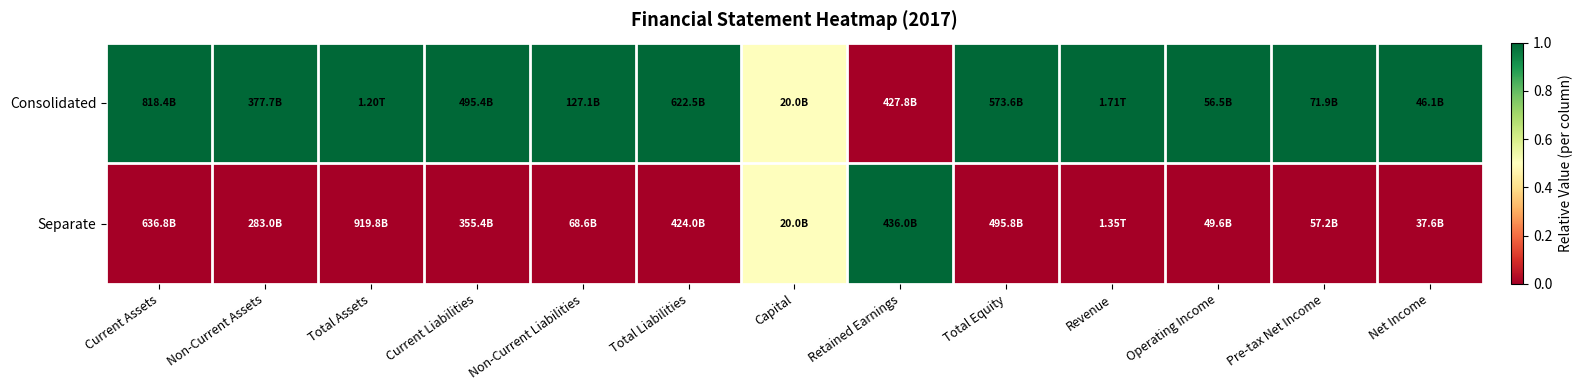

Which series has the largest total across all categories?

Consolidated